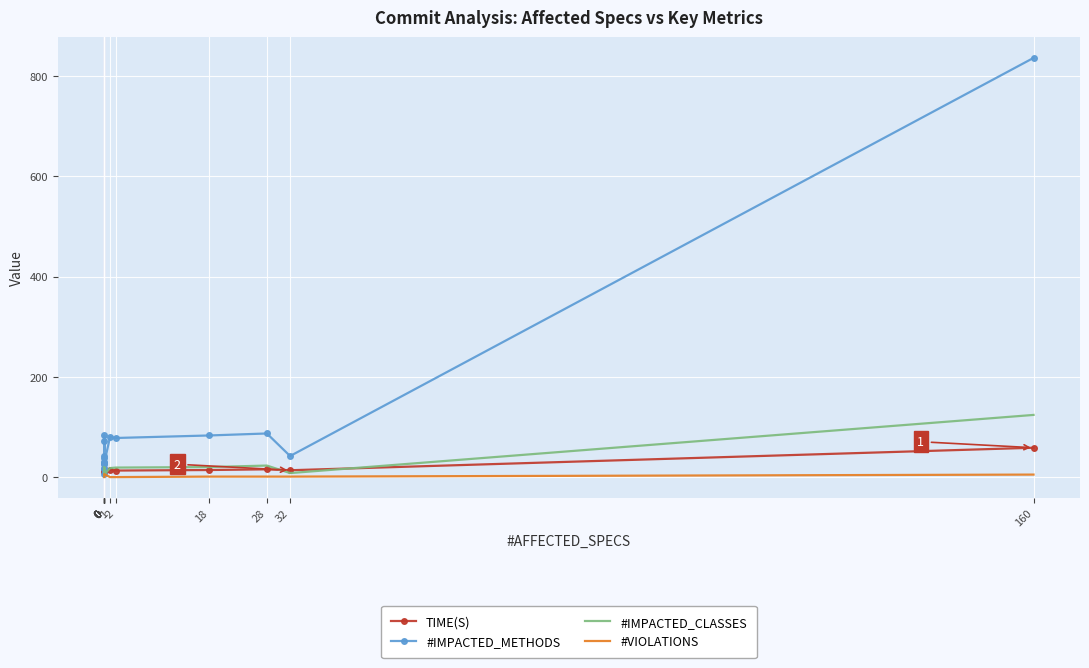

What is the minimum value for TIME(S)?

11.7